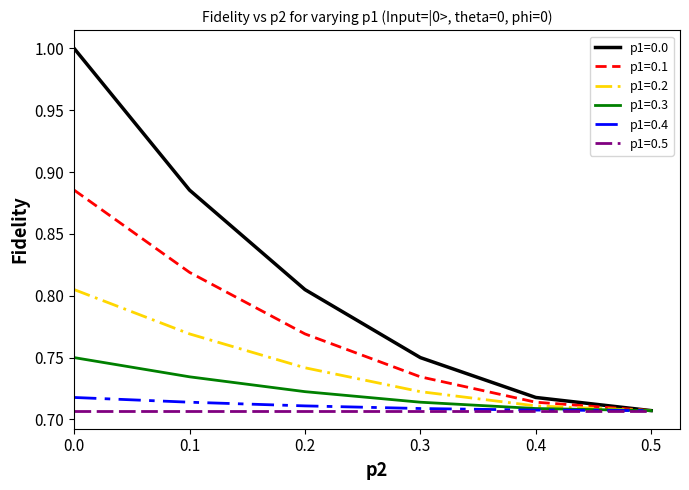

True or false: p1=0.1 has a value of 1.2 at 0.1.

False